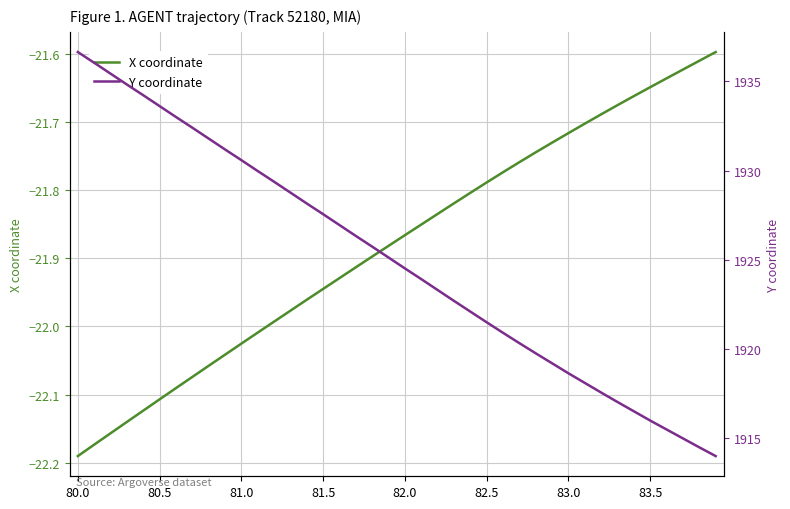

Rank the series at 38 from highest to lowest value.

Y coordinate, X coordinate